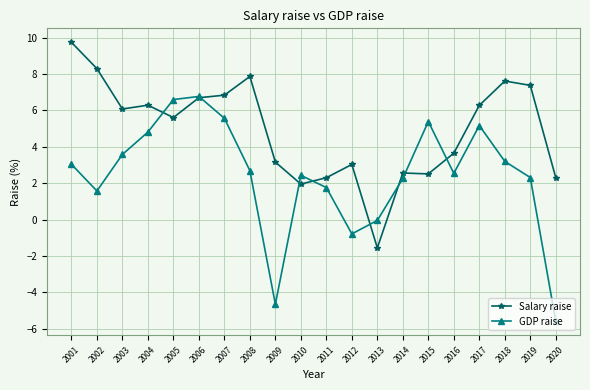

List the series in order of their peak value, lowest first.

GDP raise, Salary raise